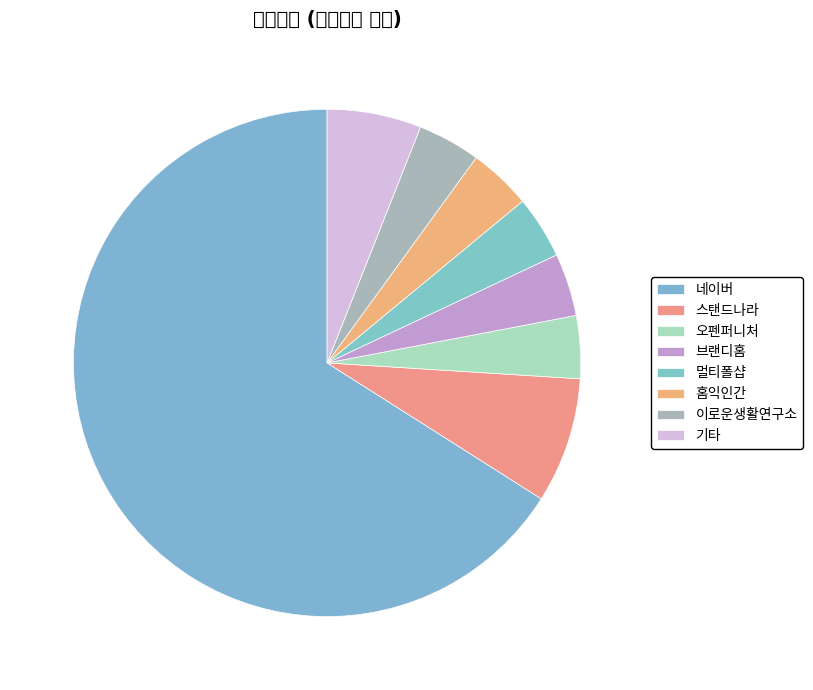

How many slices are in this pie chart?

8